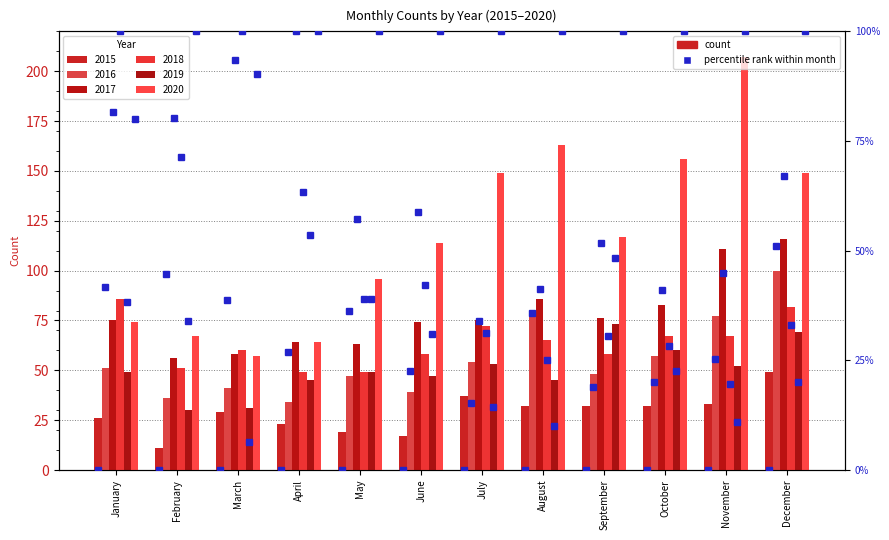

How many groups of bars are there?

12